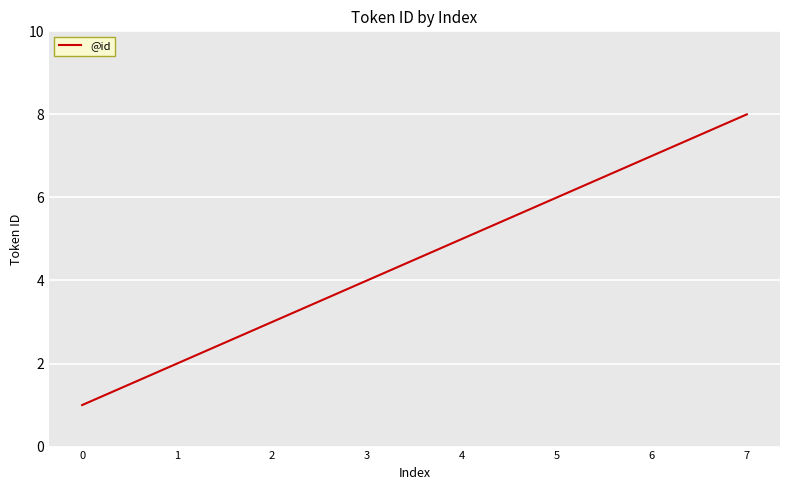

Reading left to right, extract all data points from this chart.

0=1	1=2	2=3	3=4	4=5	5=6	6=7	7=8